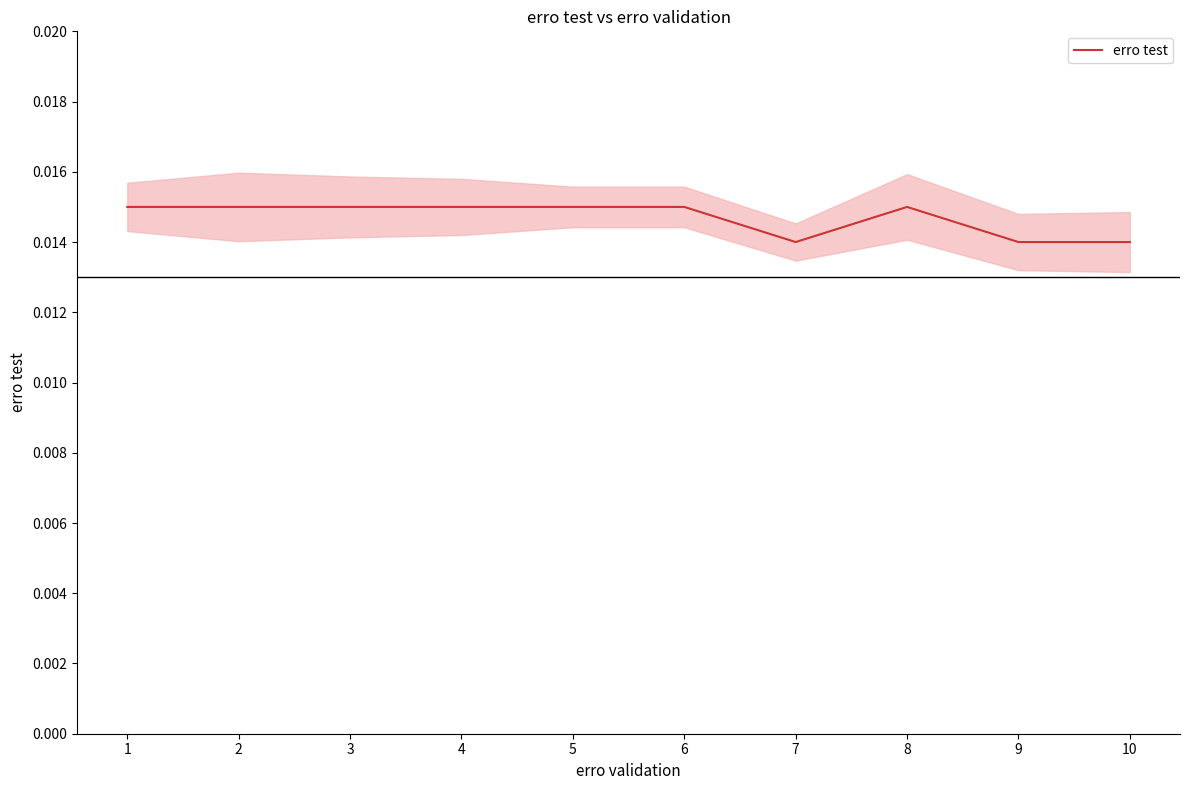

Rank the categories by value from lowest to highest.

7, 9, 10, 1, 2, 3, 4, 5, 6, 8